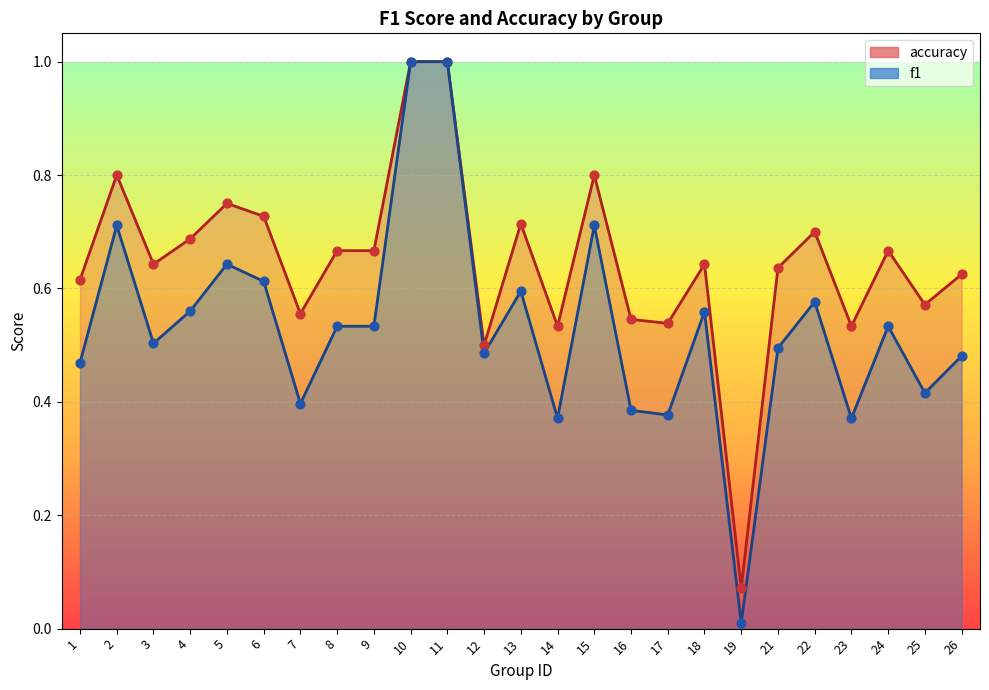

Is the value of f1 at 12 greater than the value of accuracy at 25?

No